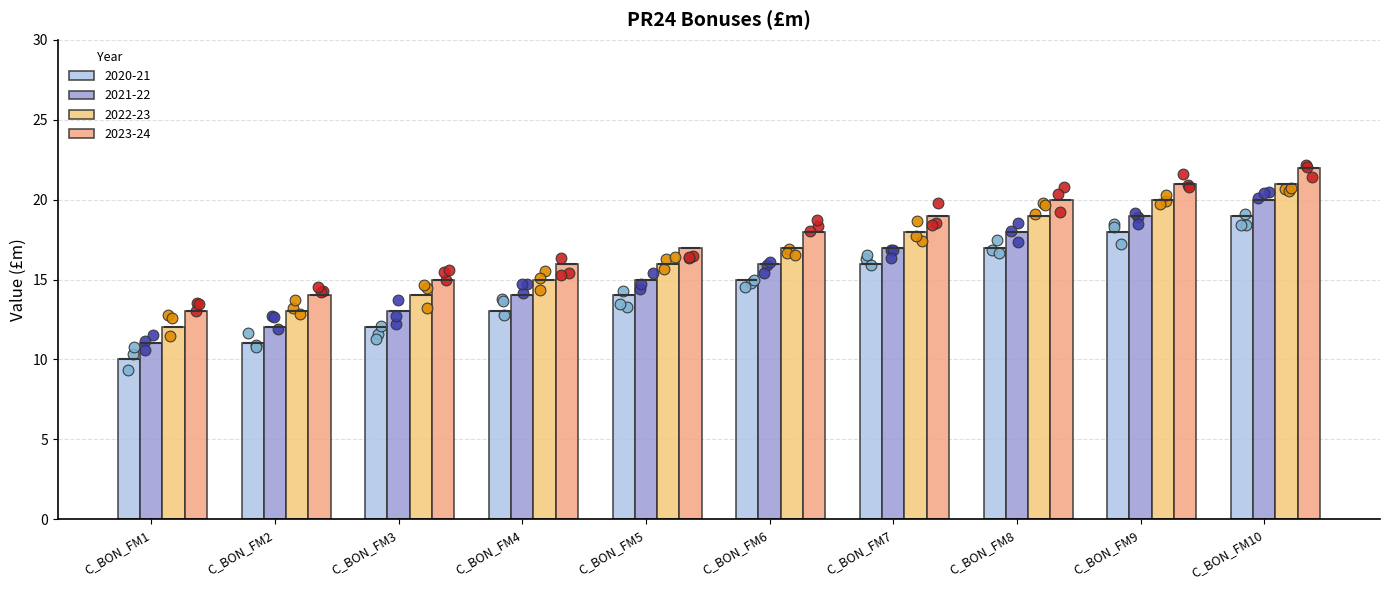

Which series has the widest spread of Y values?

2020-21